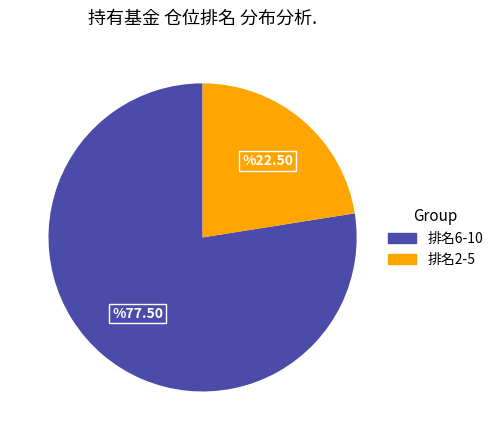

True or false: 排名2-5 accounts for 22% of the total.

True